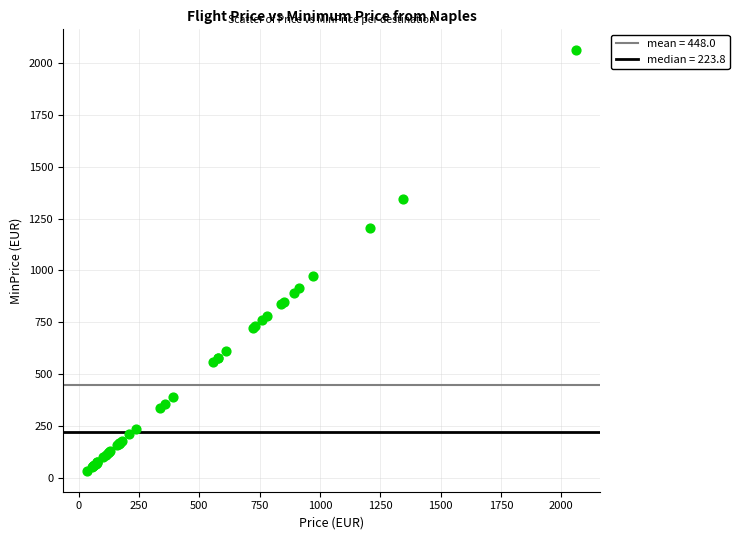

What Y value in the scatter plot is closest to 1047?

970.8